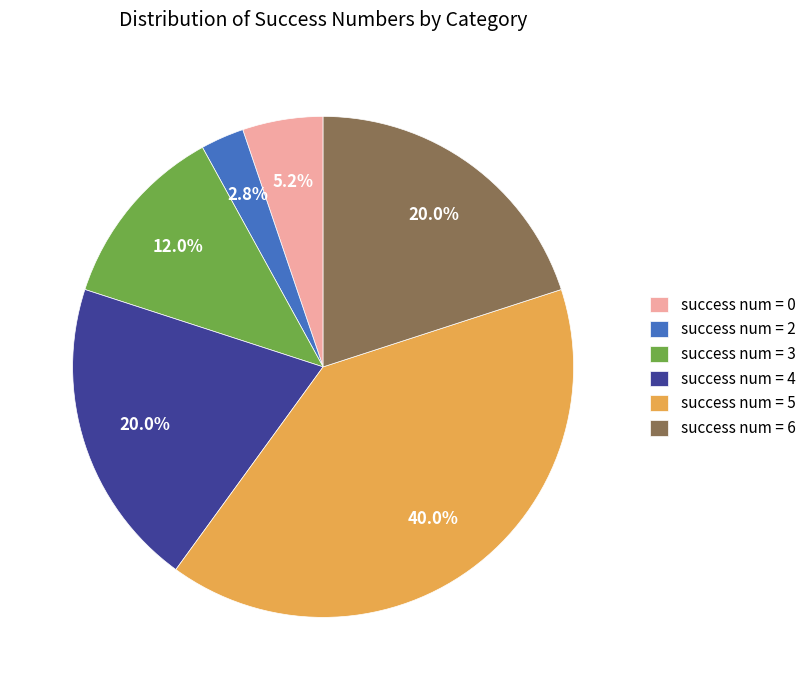

How much of the chart is everything except success num = 6?

80.0%